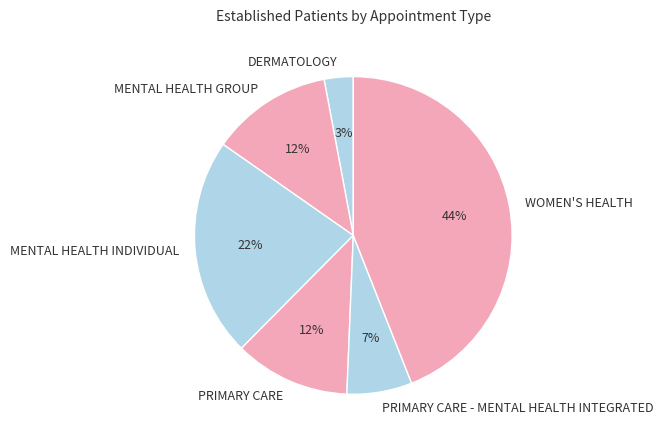

How many slices are in this pie chart?

6